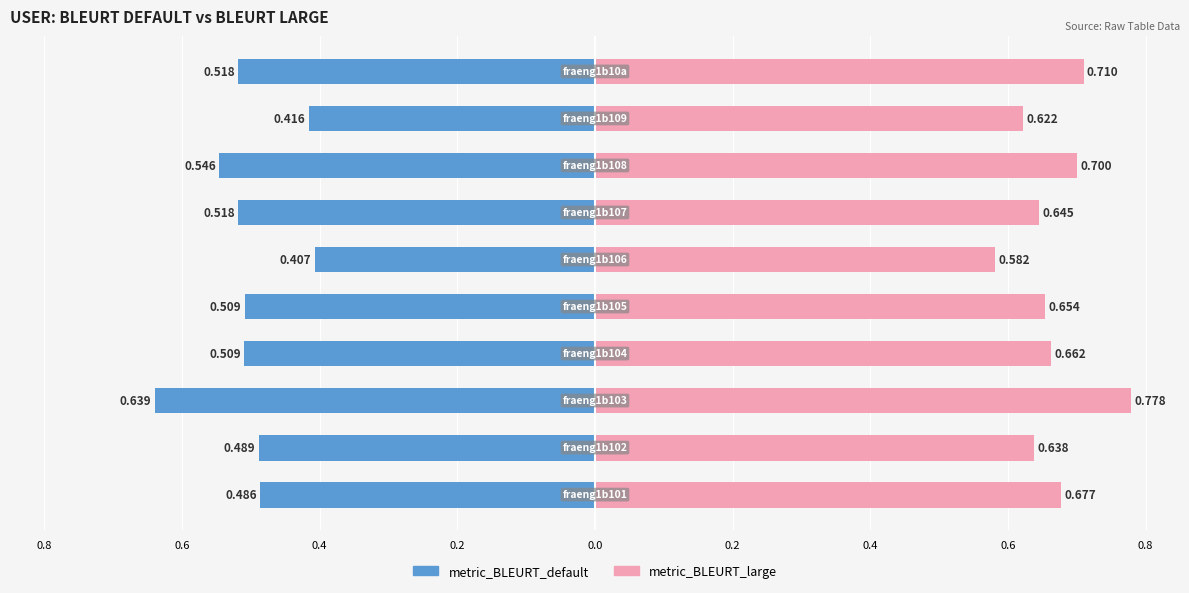

What are all the series names shown in the legend?

metric_BLEURT_default, metric_BLEURT_large